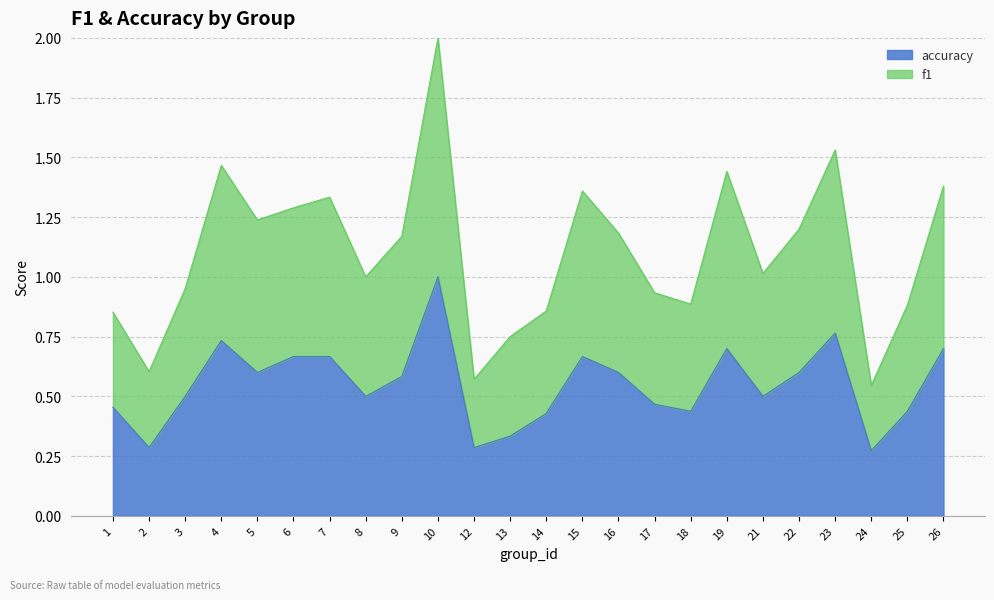

Which series has the largest total across all categories?

f1